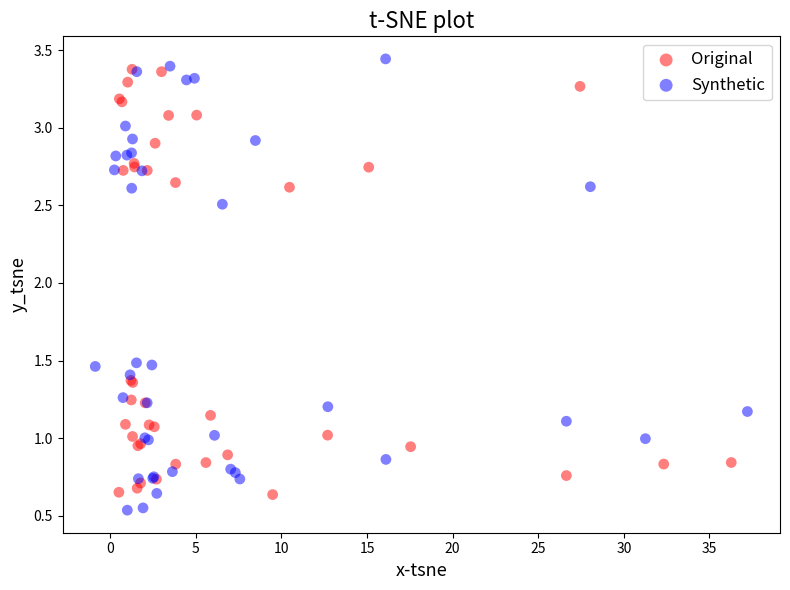

Which series reaches the minimum Y coordinate?

Synthetic